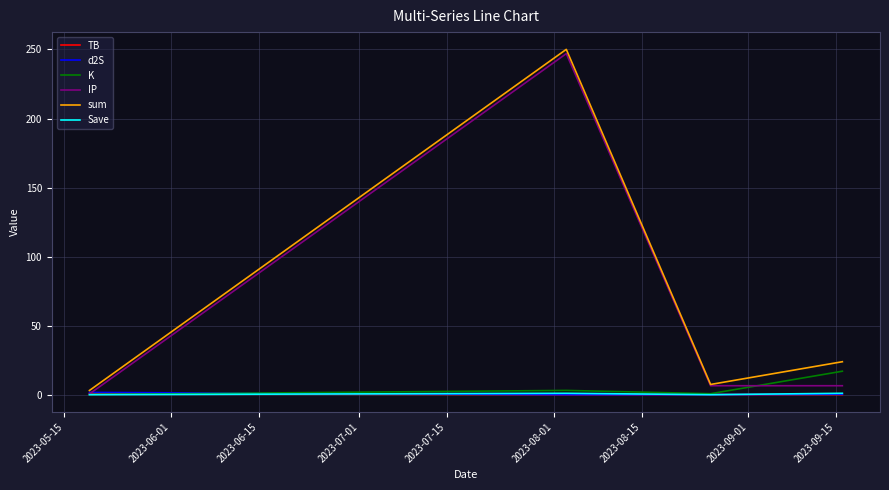

What is the average value of the d2S series?

0.5